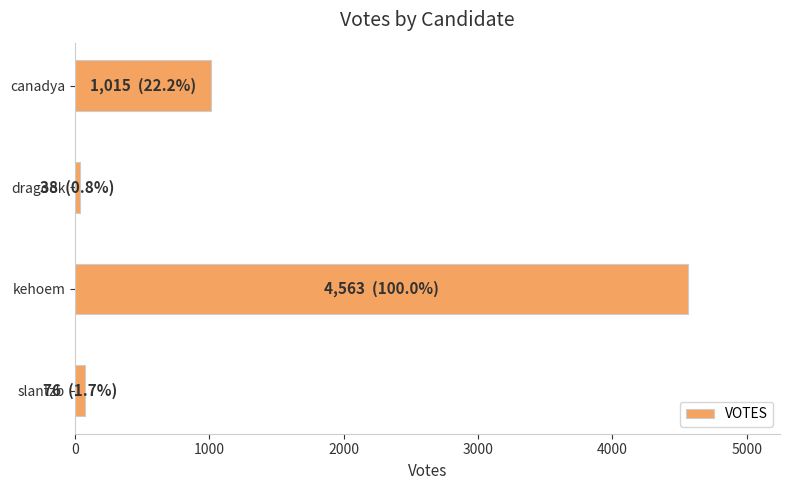

What is the difference between the maximum and minimum values?

4525